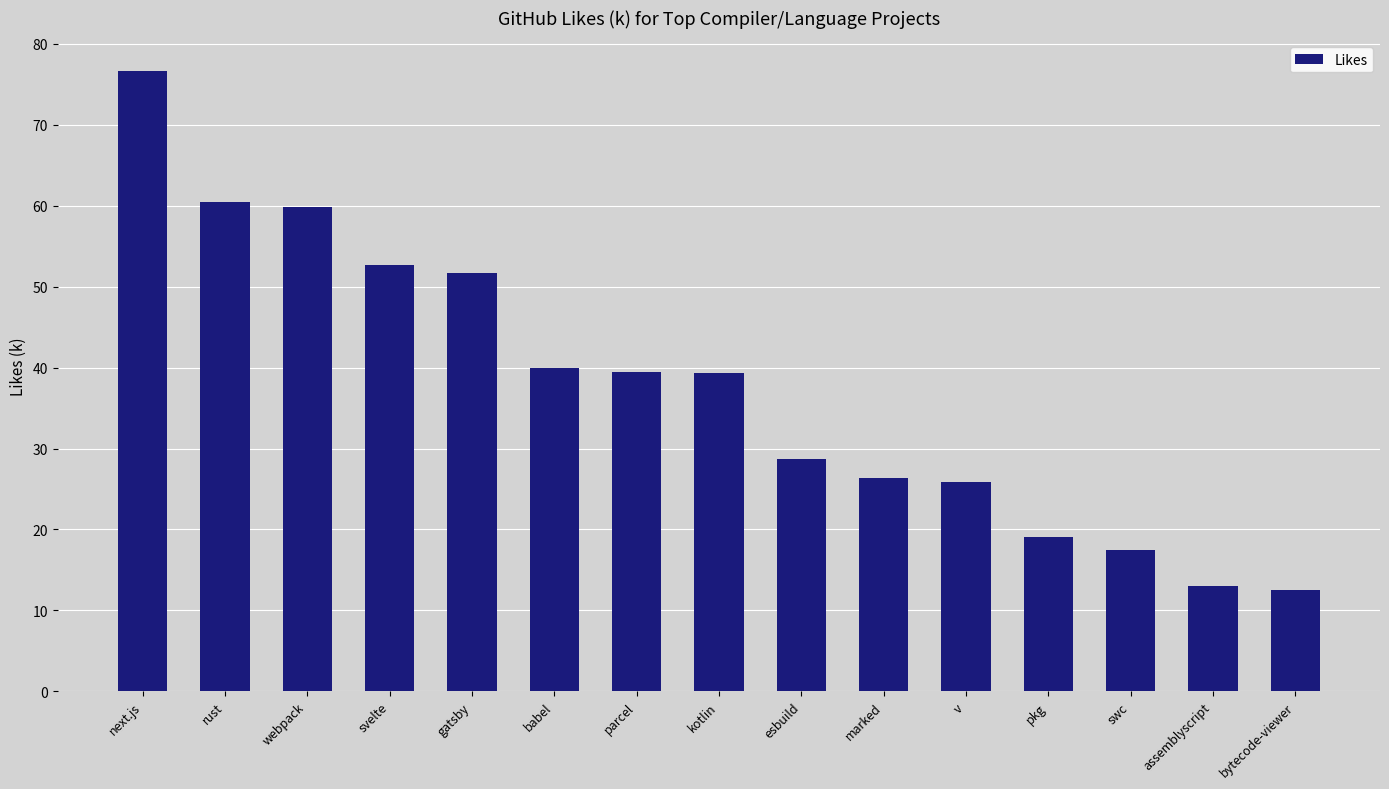

What is the ratio of the value at assemblyscript to the value at esbuild?

0.5